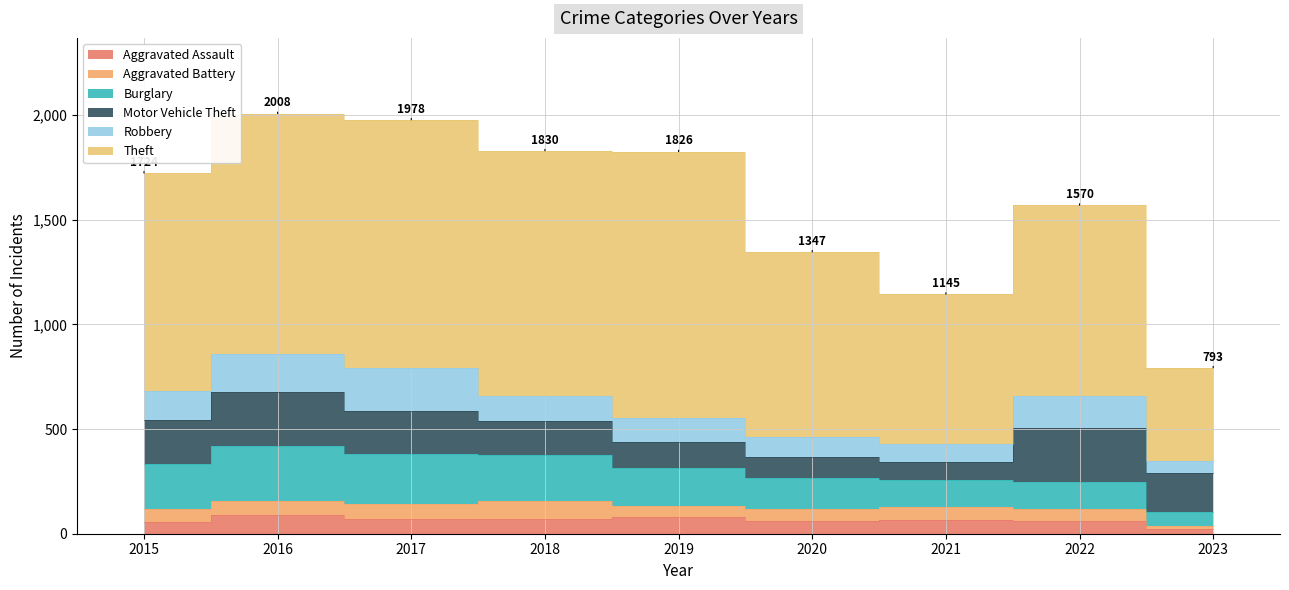

At how many categories does at least one series exceed 1268?

1